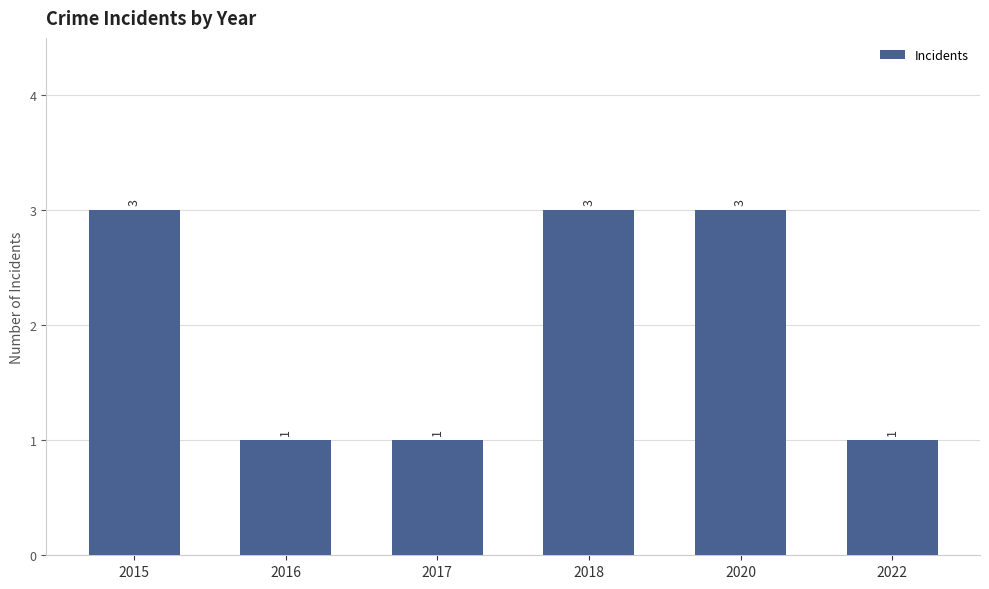

Reading right to left, extract all data points from this chart.

1	3	3	1	1	3